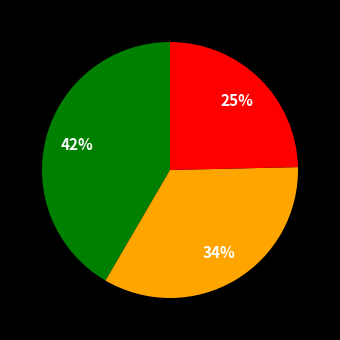

Is there any slice that represents more than half of the pie?

No